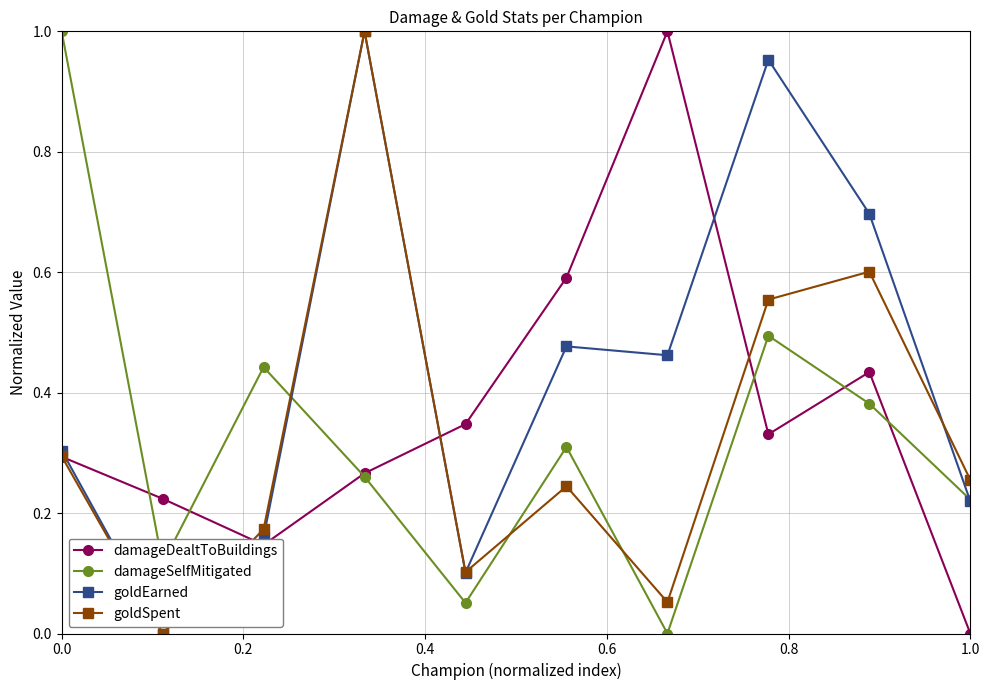

What are all the series names shown in the legend?

damageDealtToBuildings, damageSelfMitigated, goldEarned, goldSpent